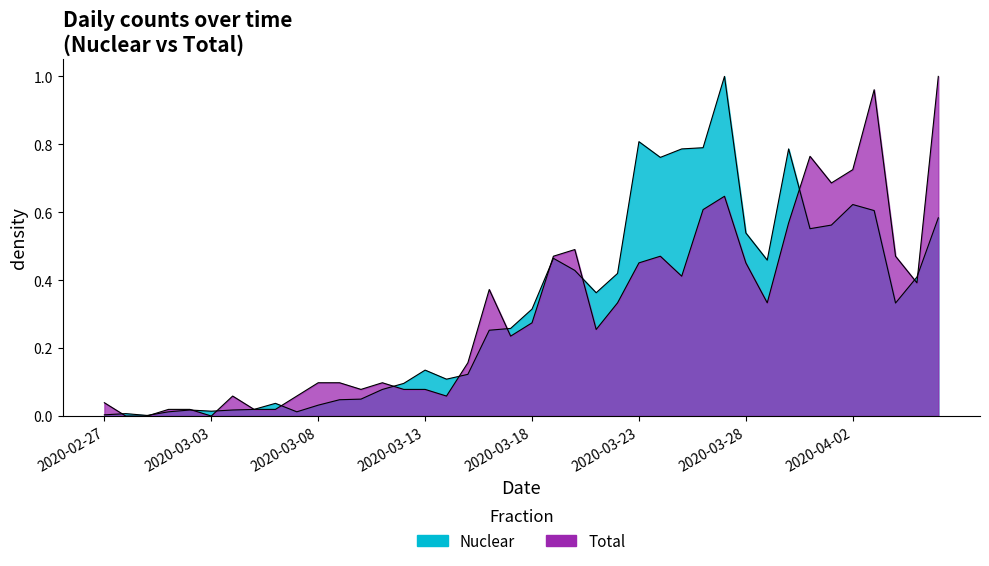

At how many categories does at least one series exceed 0?

40